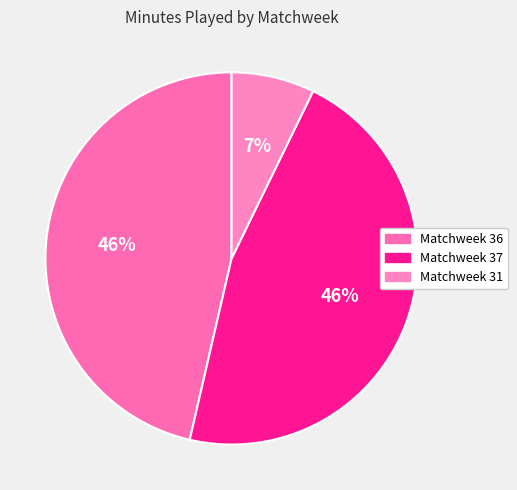

To the nearest percent, what is the combined percentage of Matchweek 37 and Matchweek 31?

54%